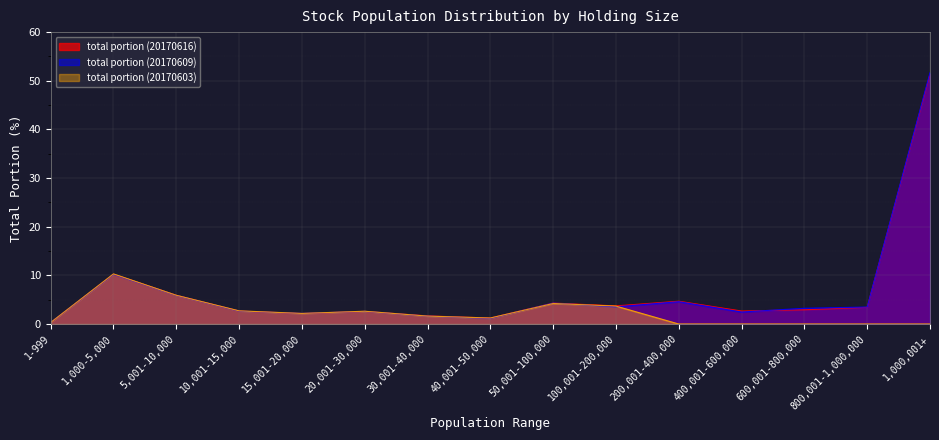

Reading right to left, extract all data points from this chart.

total portion (20170616): 51.4	3.4	2.9	2.7	4.7	3.7	4.3	1.2	1.7	2.6	2.2	2.7	5.9	10.2	0.3
total portion (20170609): 51.6	3.5	3.2	2.5	4.6	3.5	4.3	1.2	1.6	2.6	2.2	2.7	5.9	10.2	0.3
total portion (20170603): 0.0	0.0	0.0	0.0	0.0	3.7	4.2	1.2	1.6	2.6	2.2	2.7	5.9	10.3	0.3